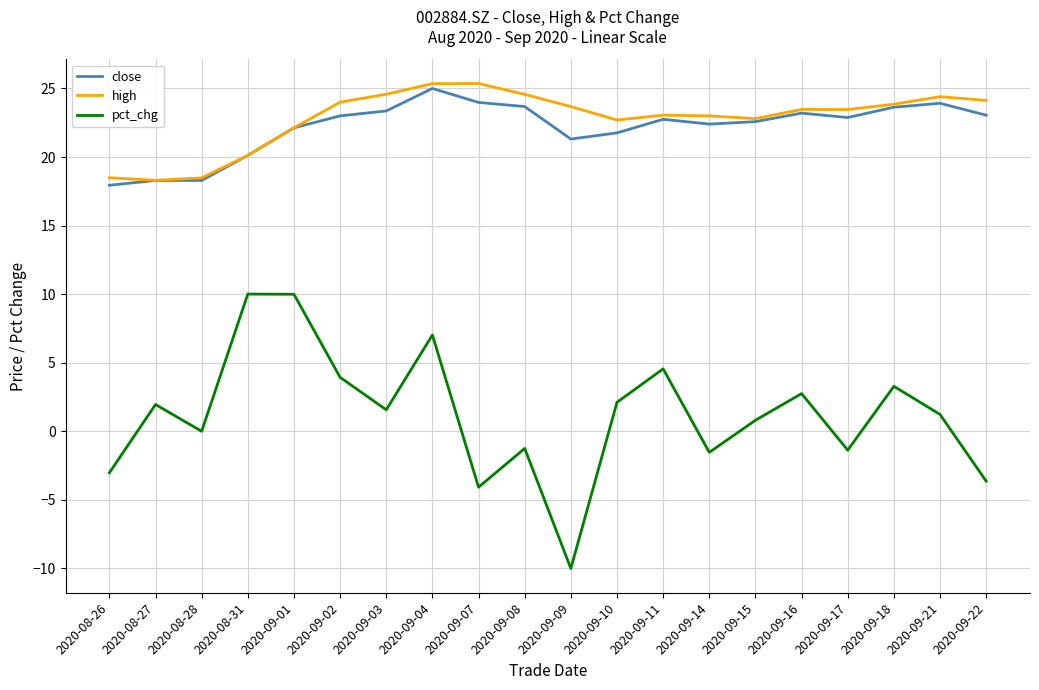

How many series are shown in this chart?

3